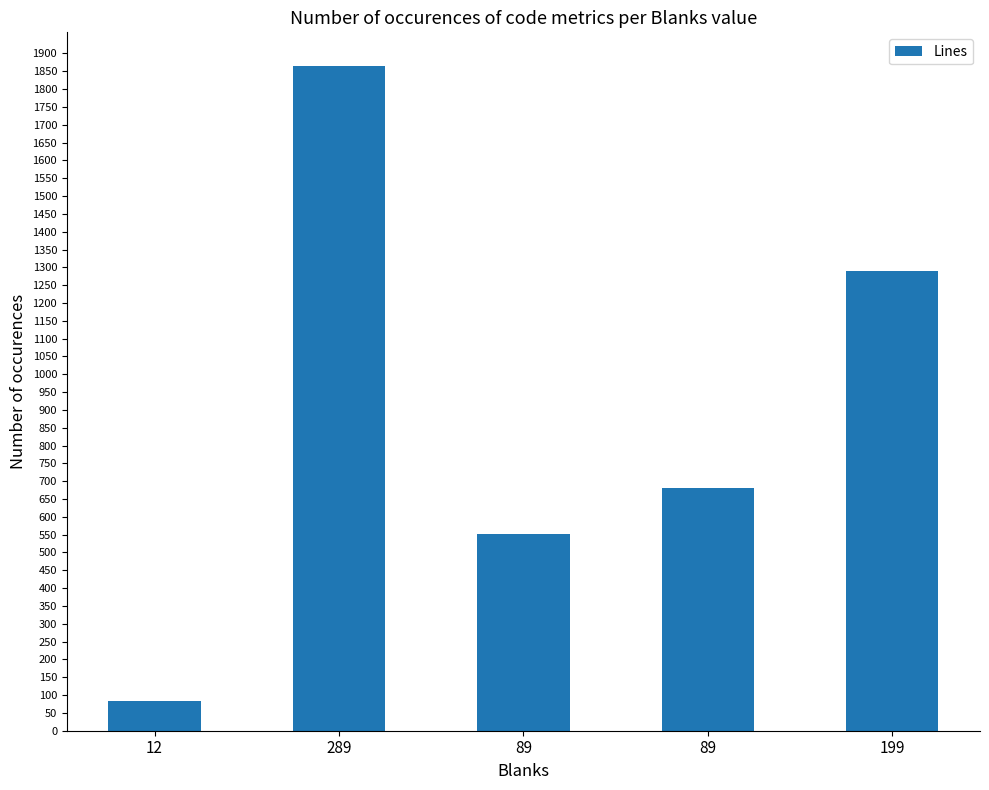

True or false: the data shows 2741 at 289.

False